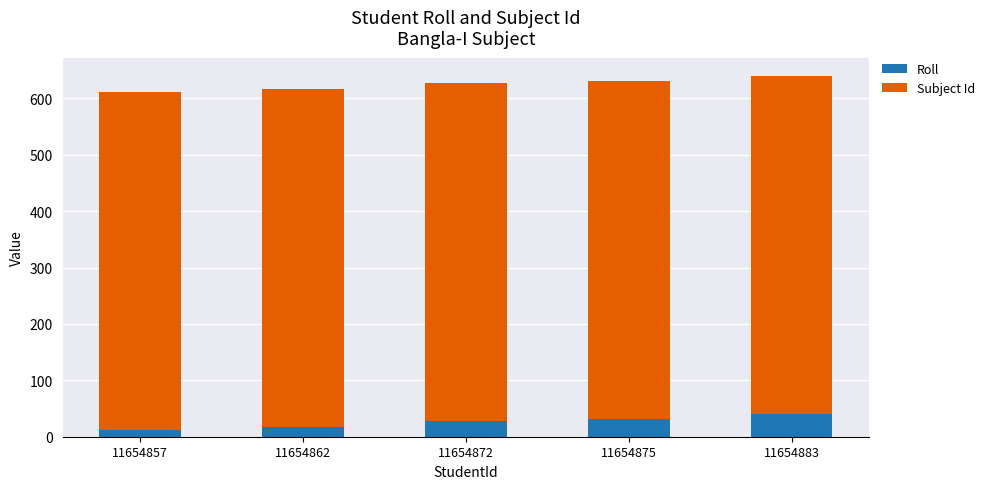

Reading right to left, what are the values for Roll?

40	31	28	17	12